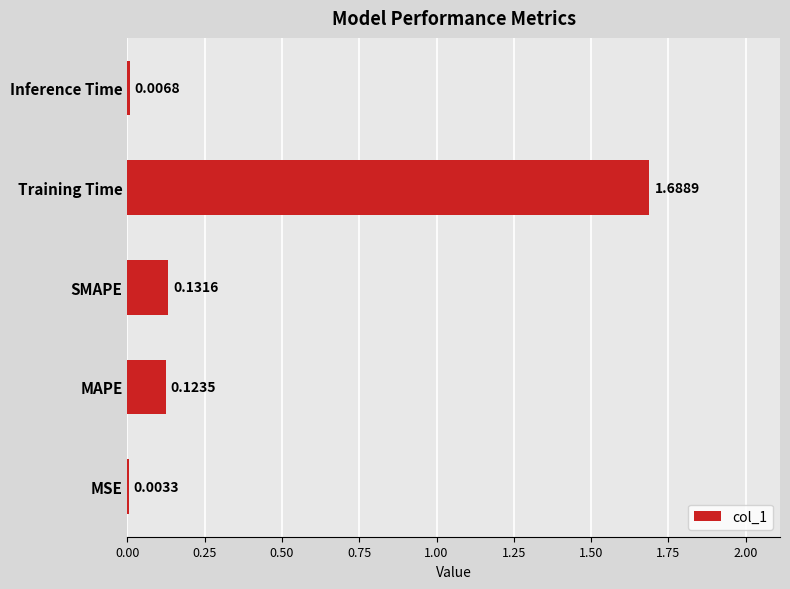

Between Inference Time and Training Time, which is larger?

Training Time